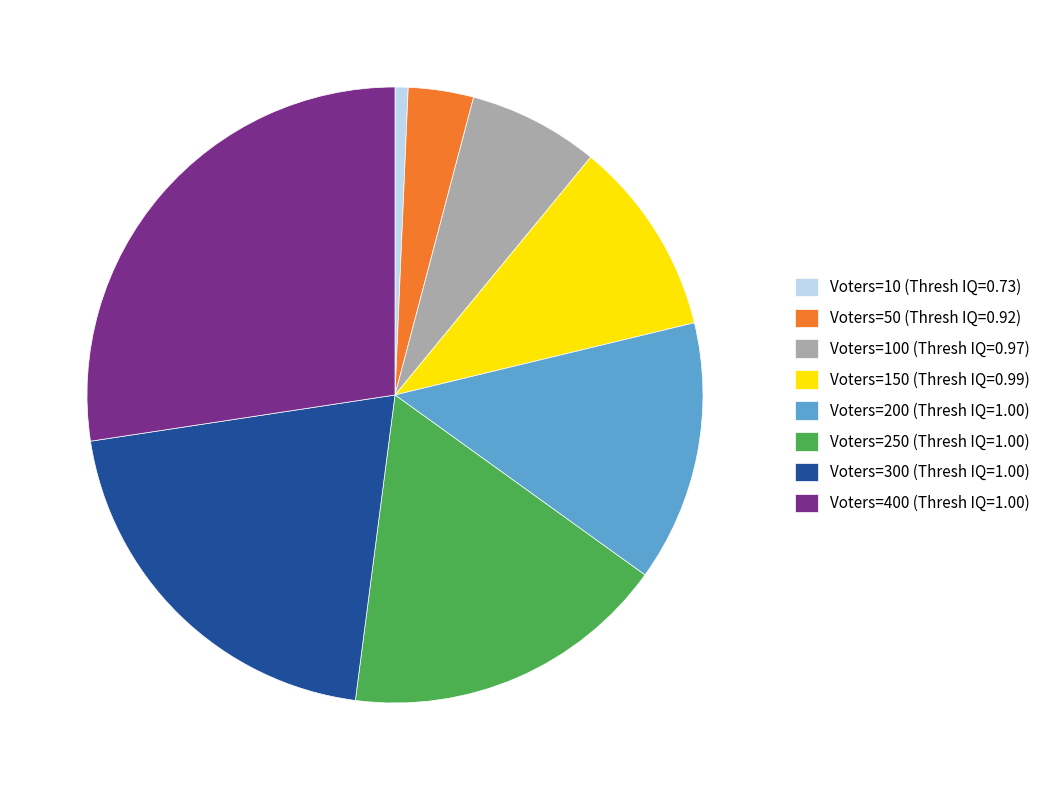

Is it true that Voters=250 (Thresh IQ=1.00) is 12% of the pie?

False